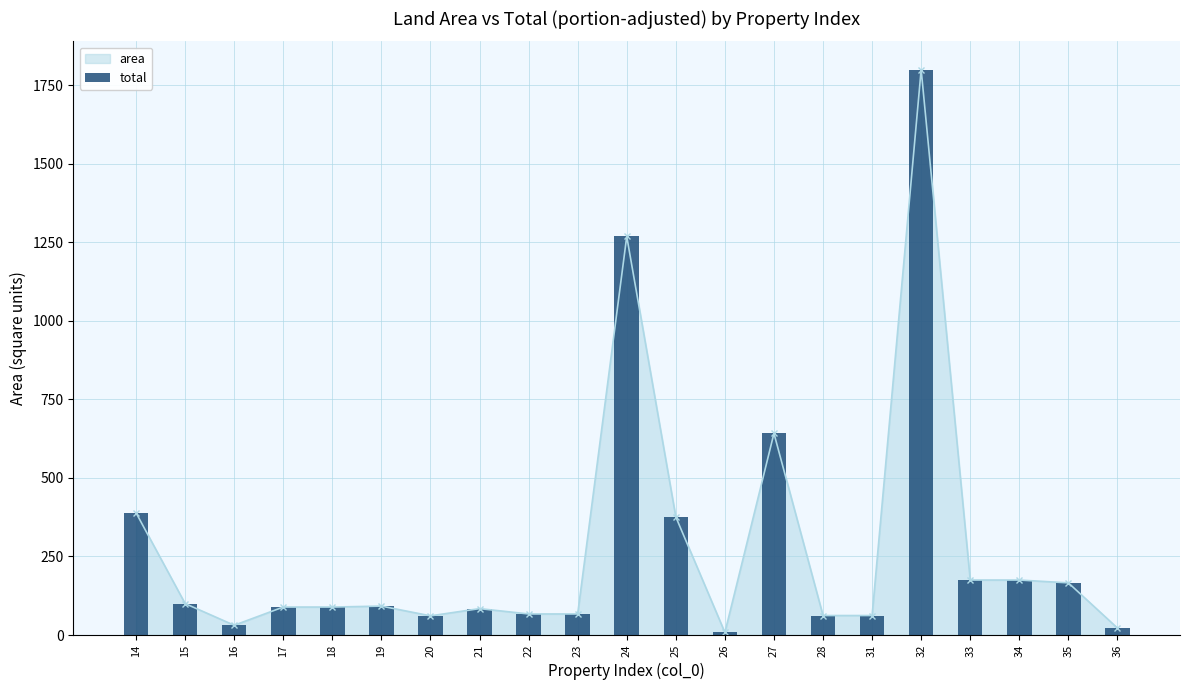

What is the sum of the values at 17 and 35?

255.0